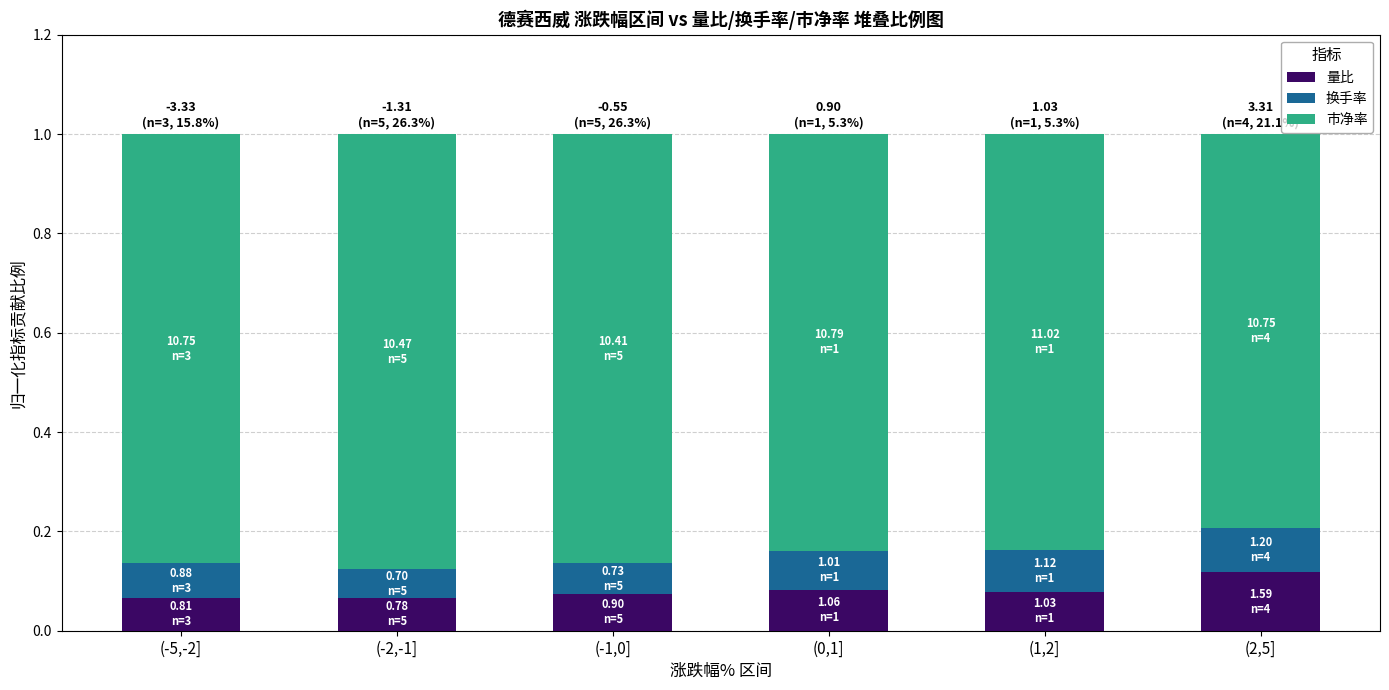

What is the total value across all series at (-1,0]?

1.0